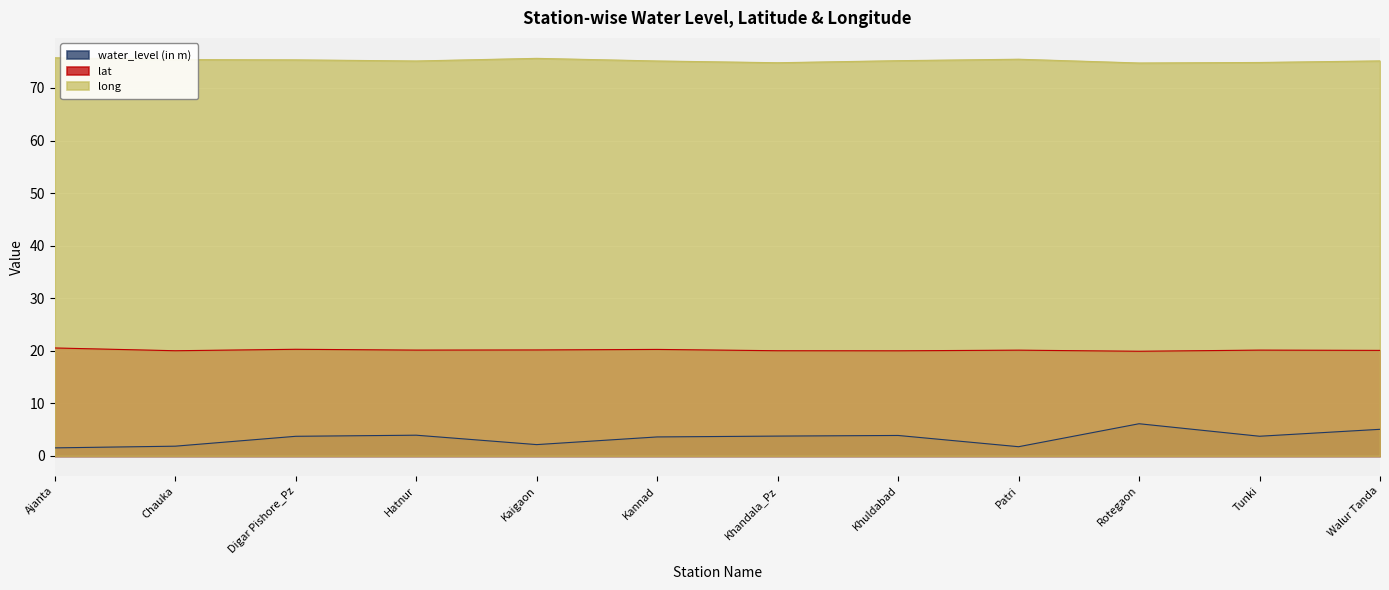

At which category is the sum across all series the highest?

Rotegaon